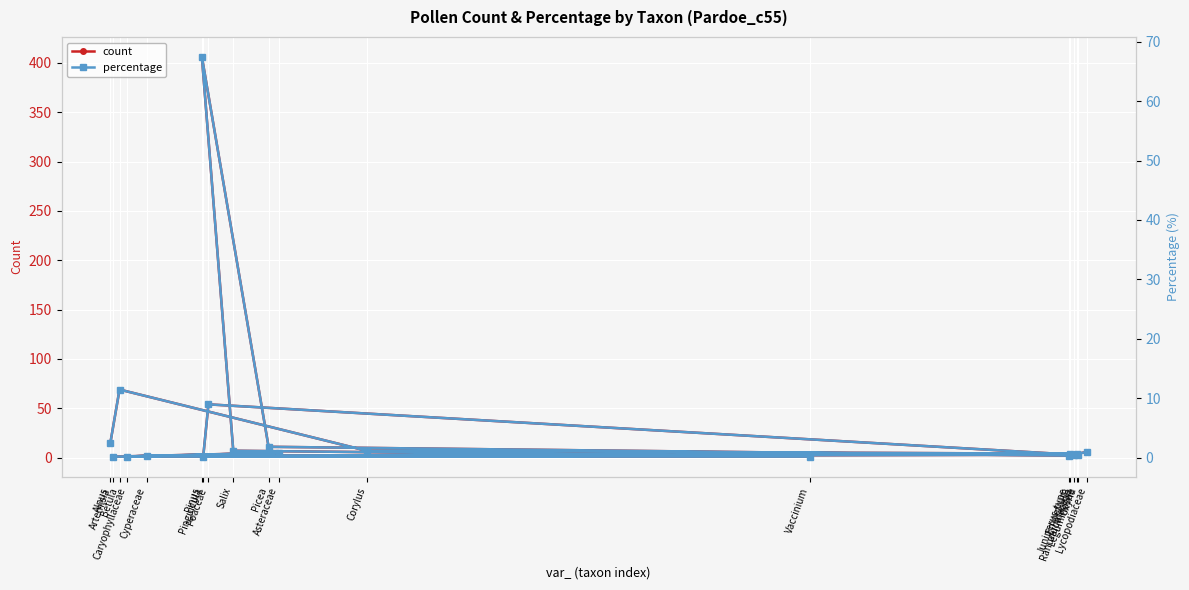

True or false: percentage and count cross at least once.

False